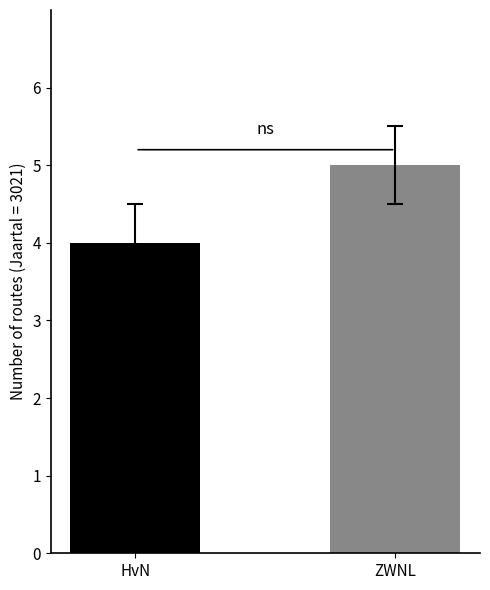

The value at ZWNL is 5. True or false?

True